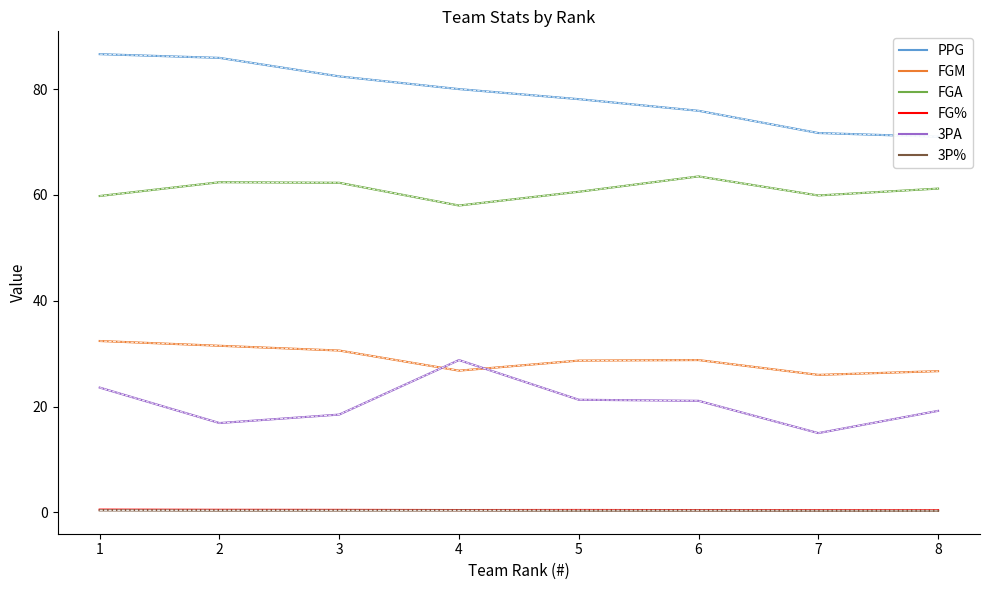

Which label corresponds to the largest value in the chart?

1